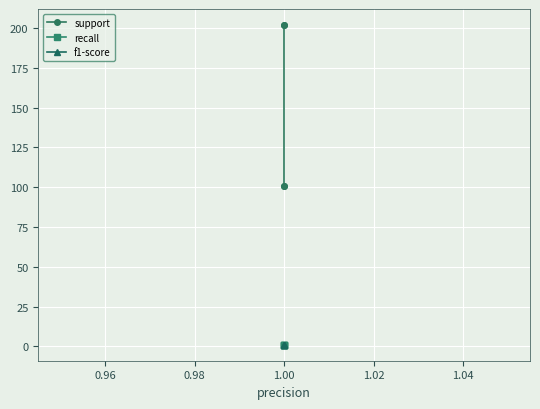

True or false: recall and support cross at least once.

False